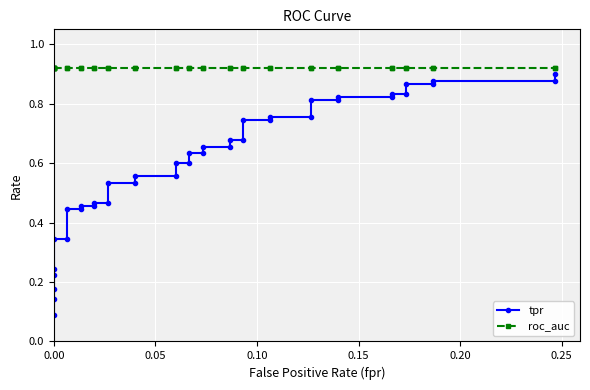

What is the sum of all tpr values?

23.9